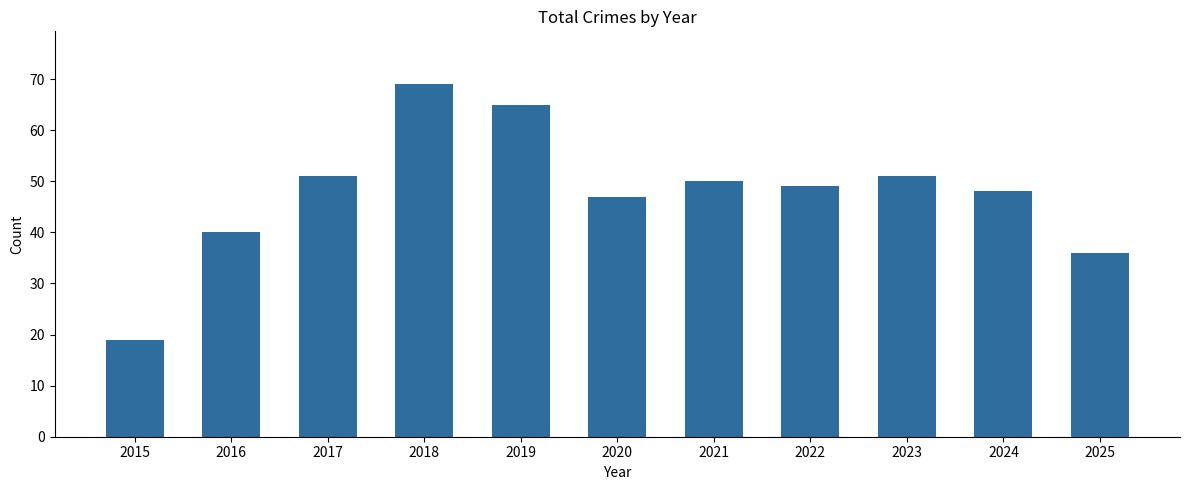

What is the ratio of the value at 2015 to the value at 2020?

0.4